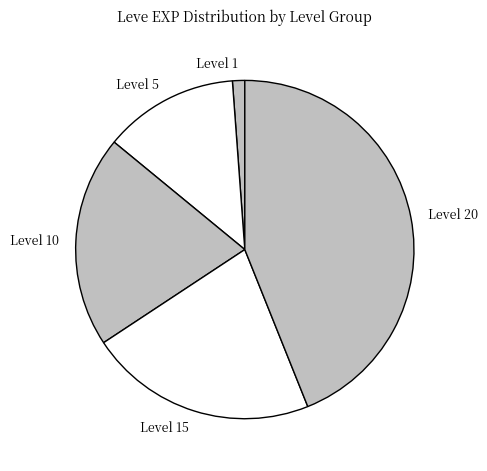

Which category has the smallest portion of the pie?

Level 1